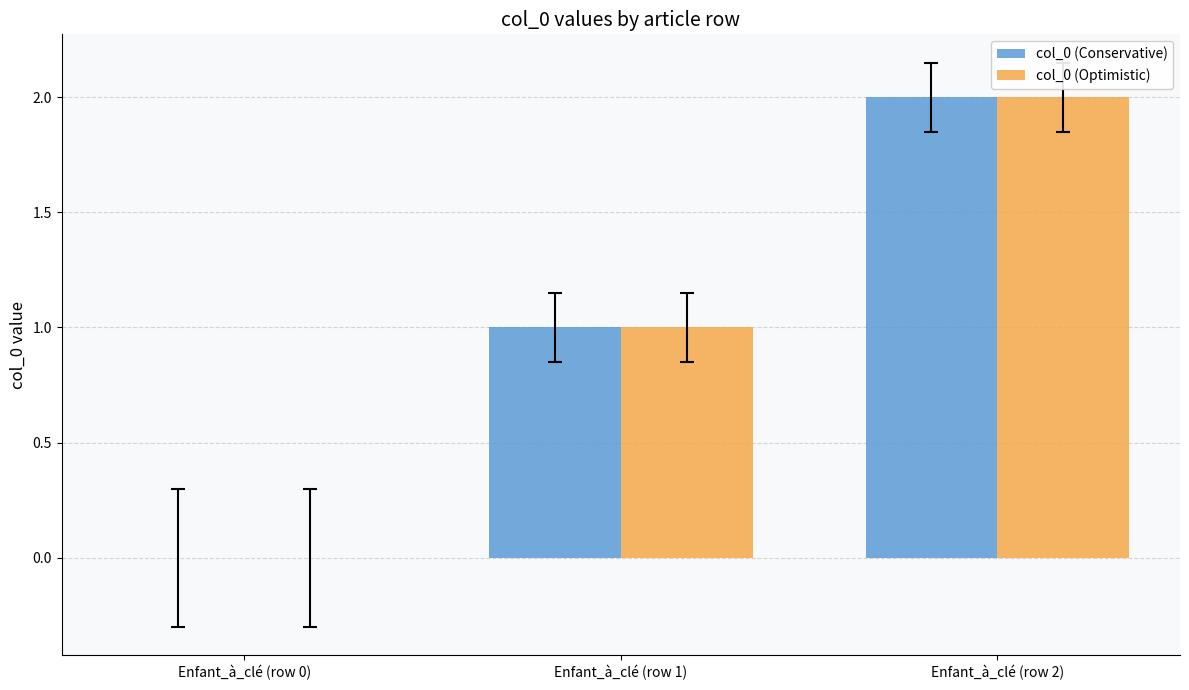

True or false: col_0 (Conservative) has a value of -1 at Enfant_à_clé (row 0).

False